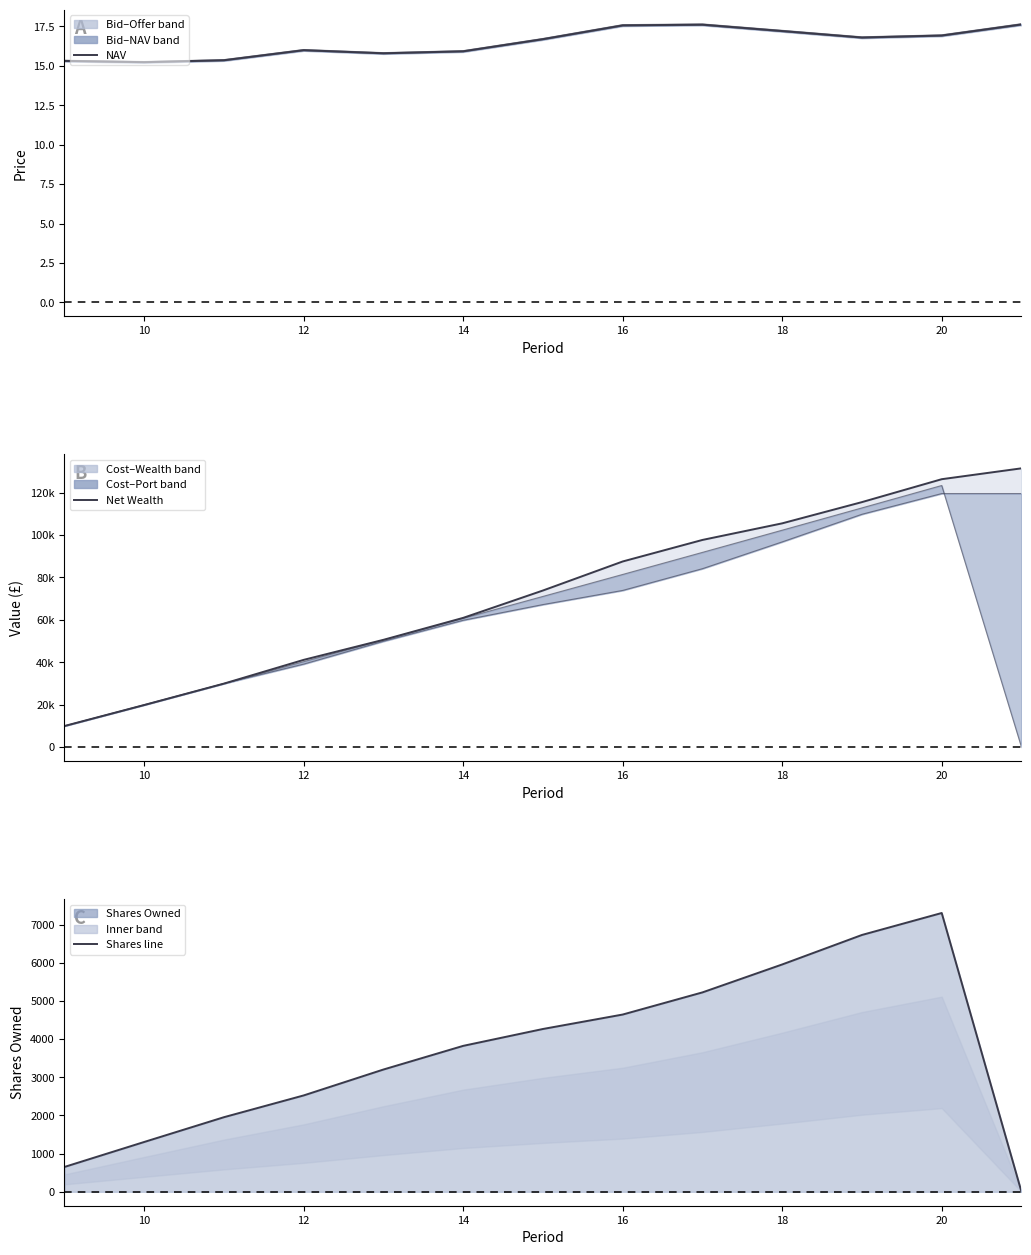

At which label does Offer Price first exceed 16?

12